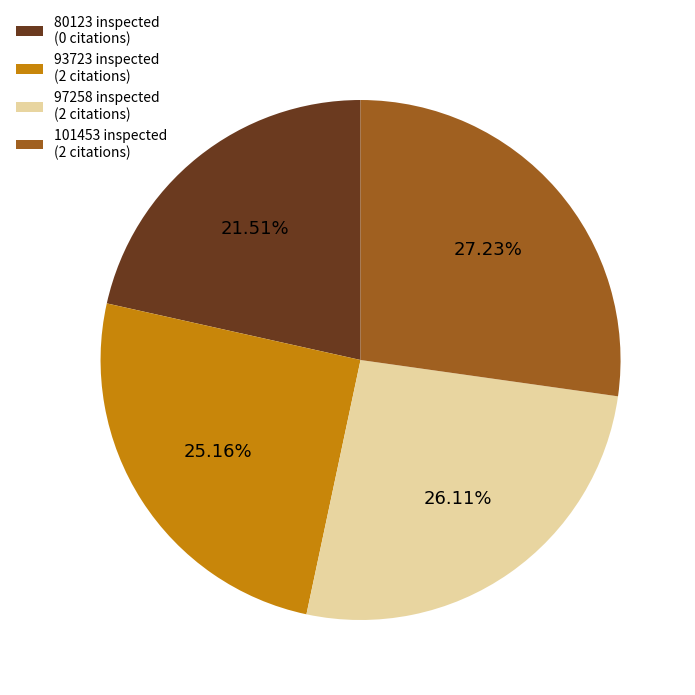

Which has a higher value, 101453 inspected (2 citations) or 80123 inspected (0 citations)?

101453 inspected (2 citations)